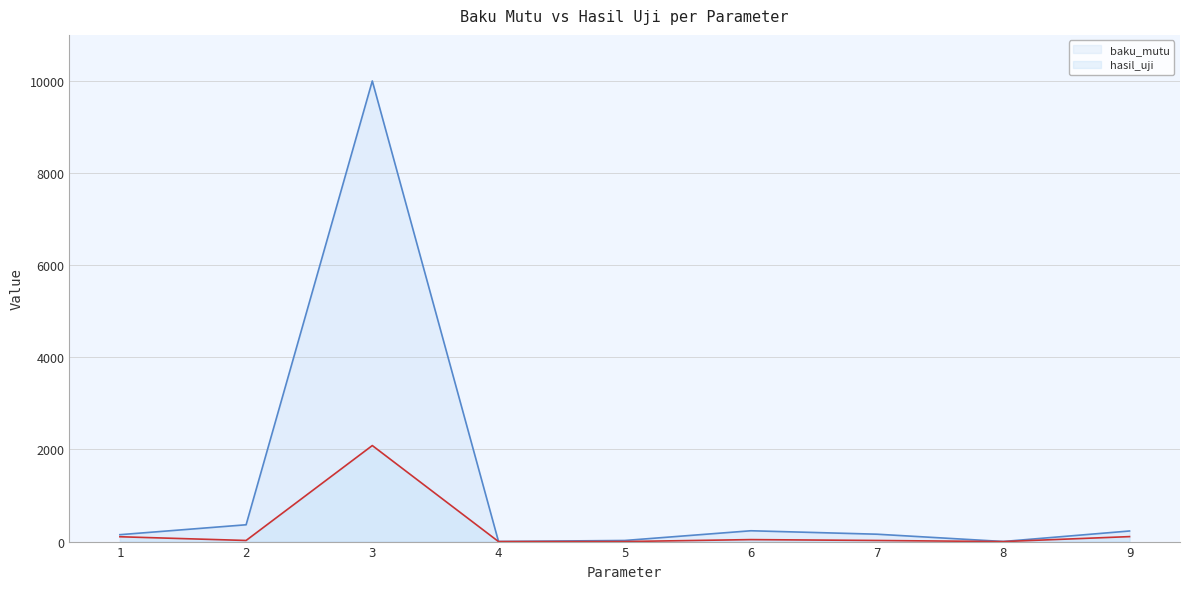

At which category does baku_mutu reach its first local peak?

3